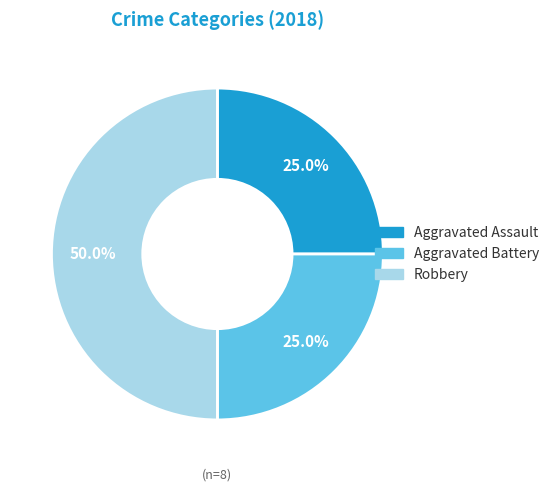

Does Aggravated Assault account for over 50% of the chart?

No